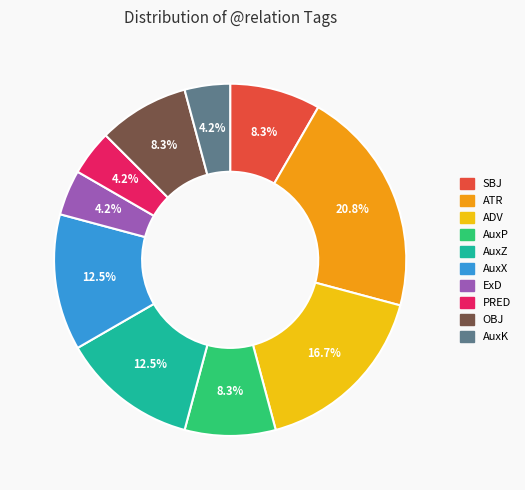

Do PRED and AuxP together represent more than half of the pie?

No